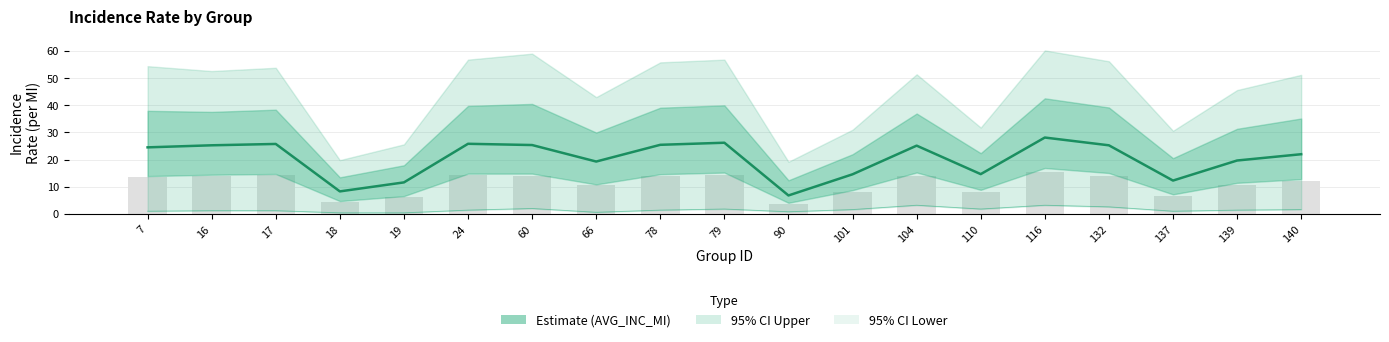

Is it true that L95CI_INC_MI equals 1.2 at 17?

True